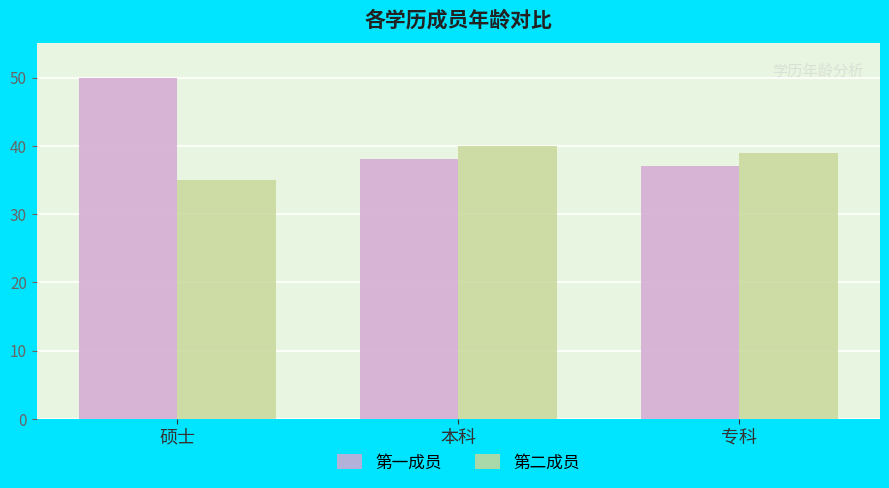

The 第二成员 series shows 23 at 本科. True or false?

False